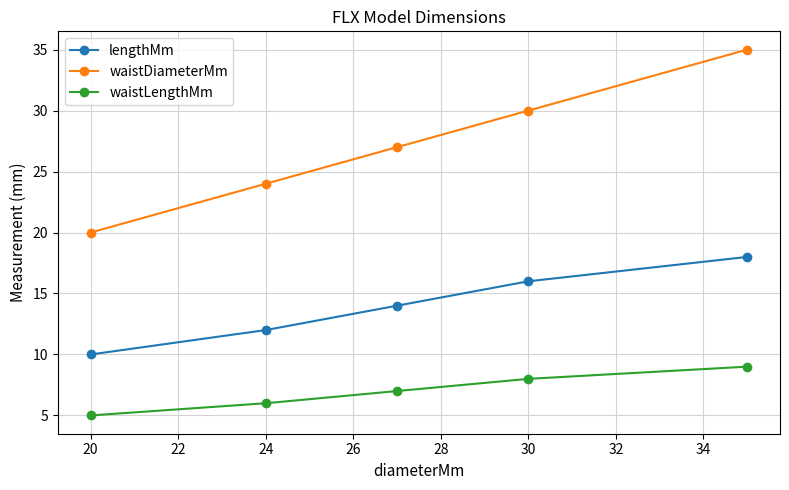

True or false: waistLengthMm and lengthMm intersect in this chart.

False